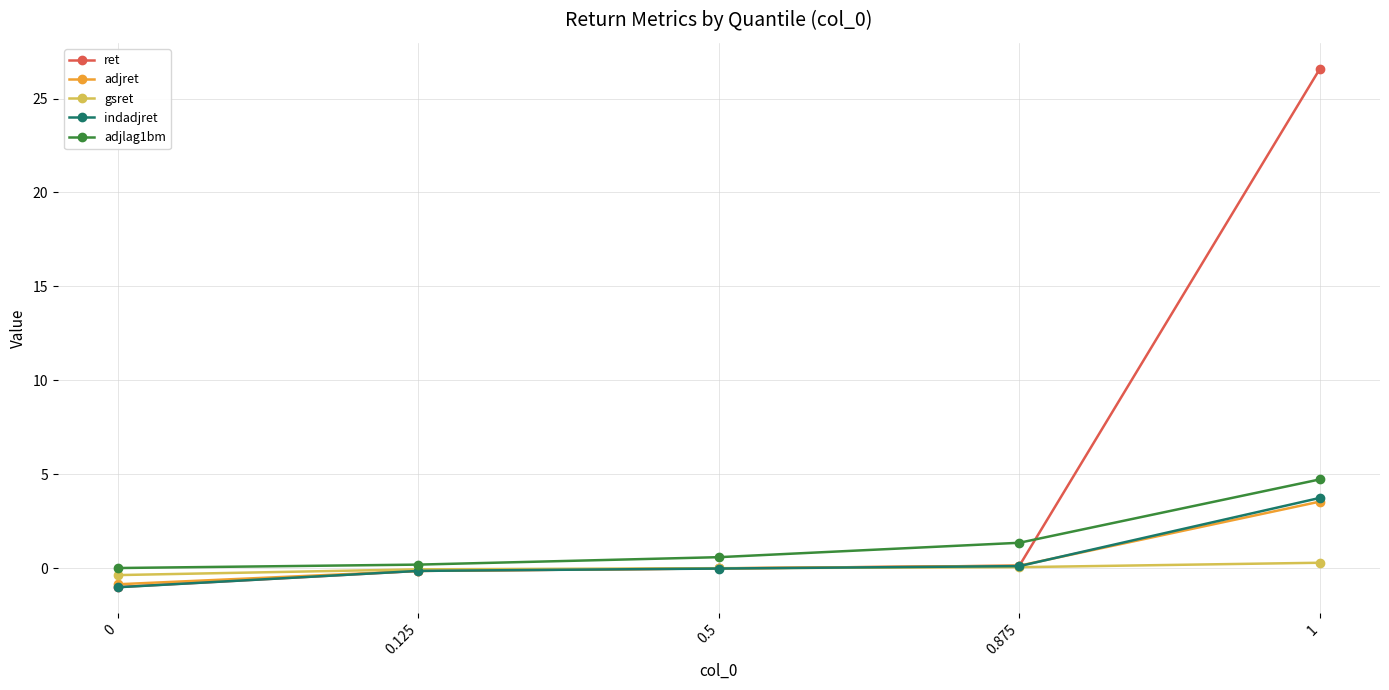

Which series has the largest range (max minus min)?

ret